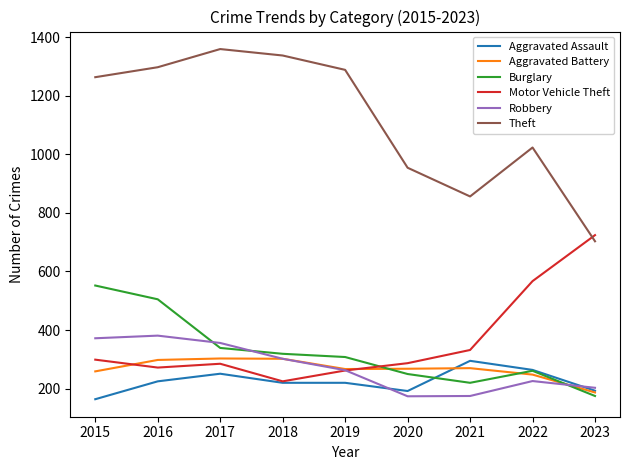

How many lines are shown in the chart?

6